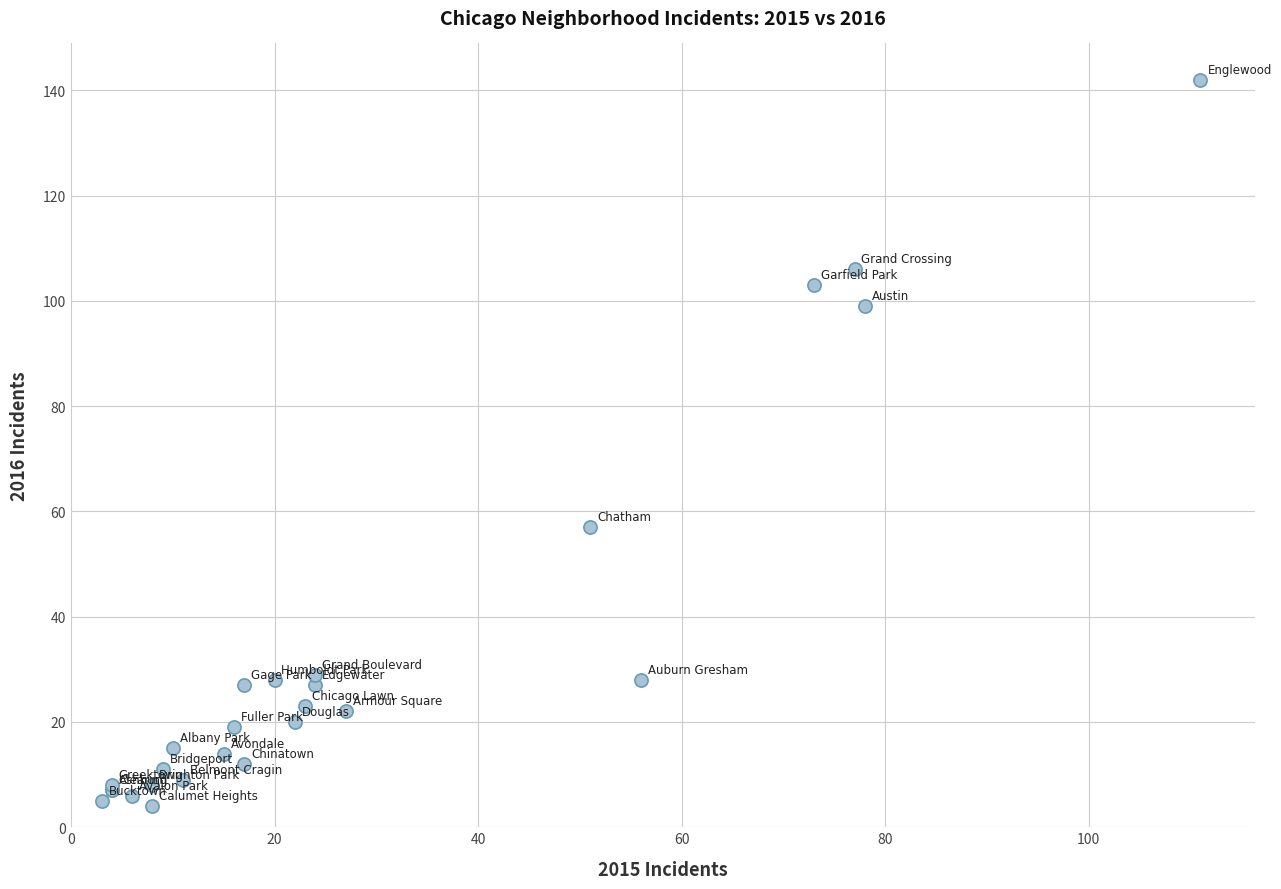

What Y value in the scatter plot is closest to 73?

57